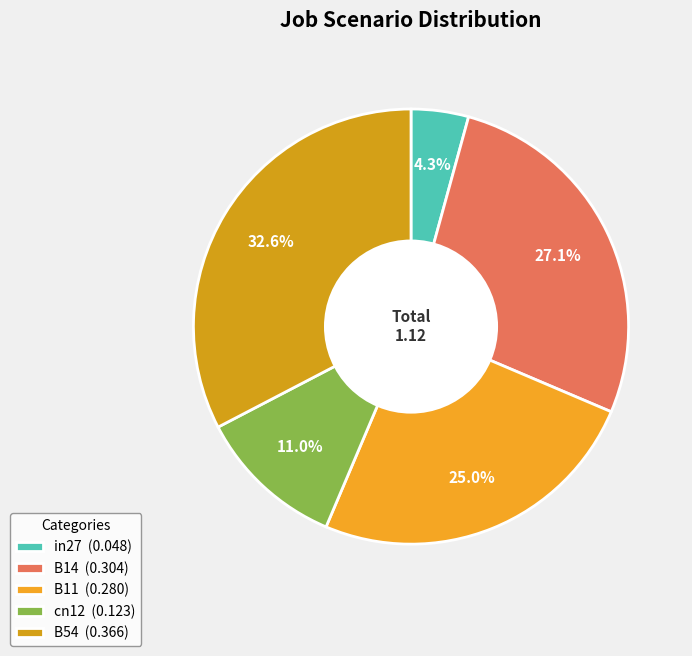

Which has a higher value, in27 or B14?

B14